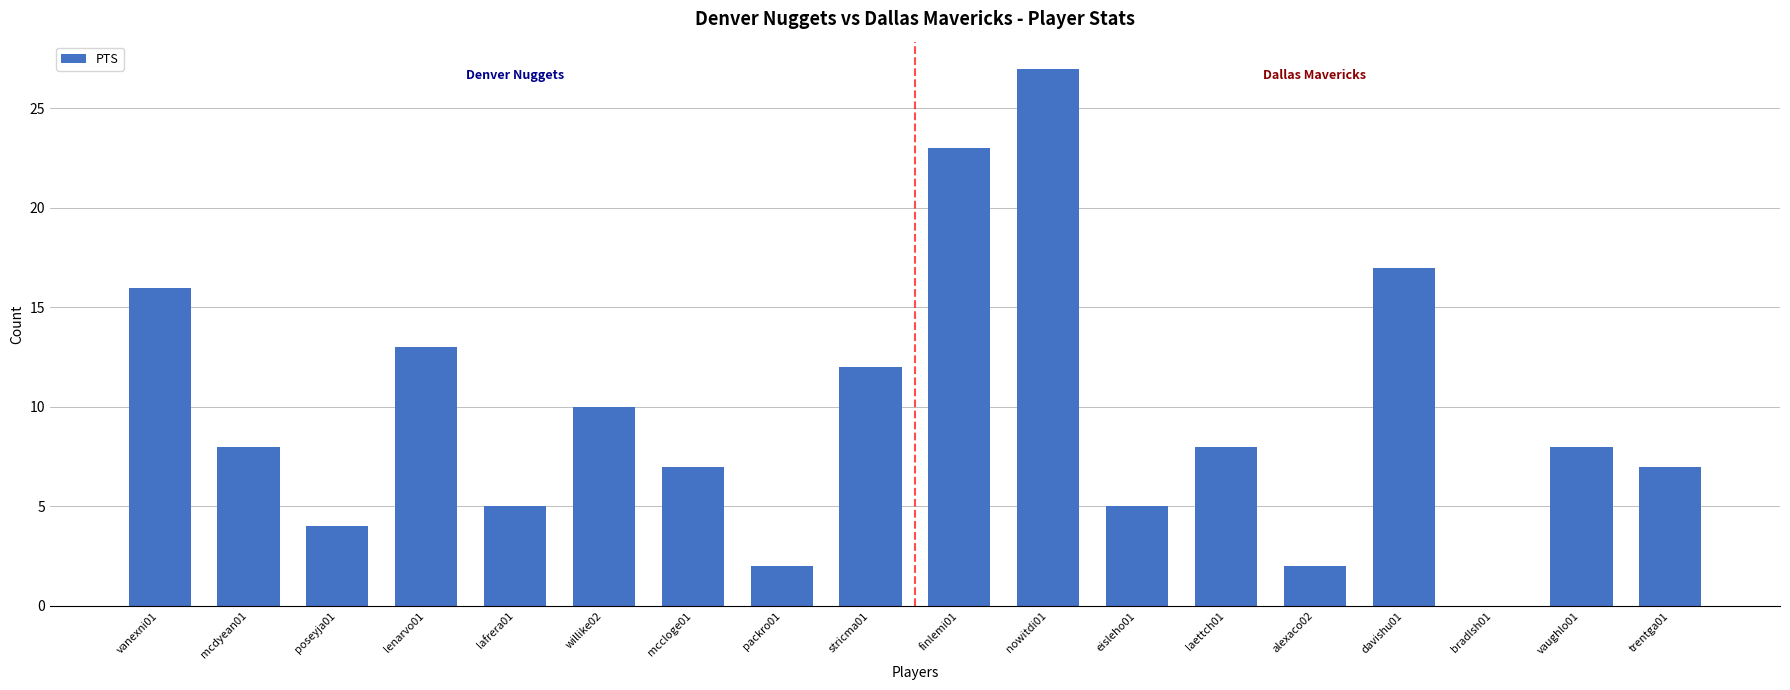

Which label corresponds to the largest value in the chart?

nowitdi01